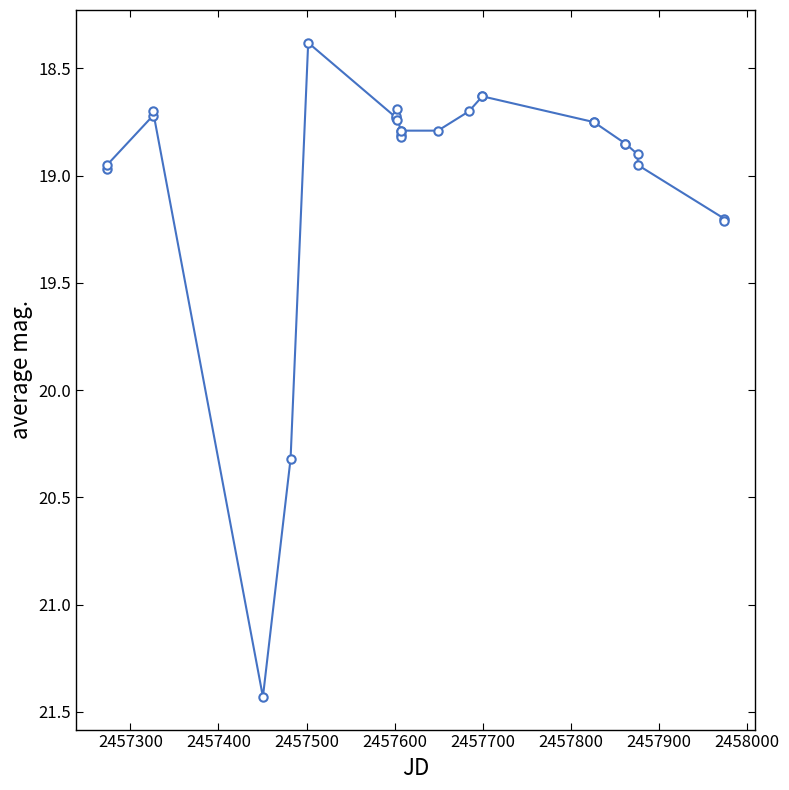

True or false: the data has more than 2 interior local peaks.

True